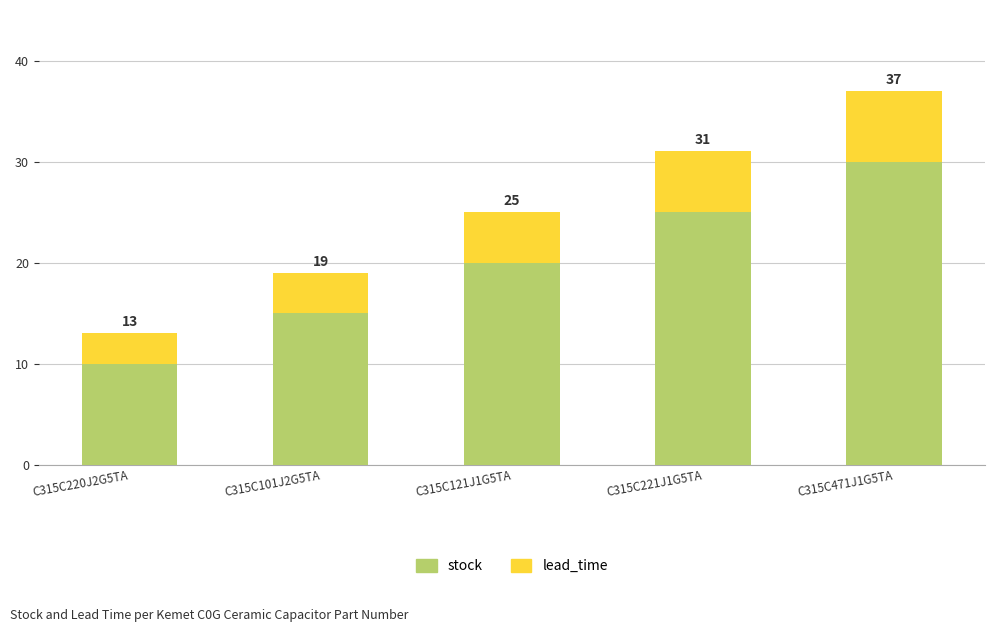

Which series has the largest range (max minus min)?

stock